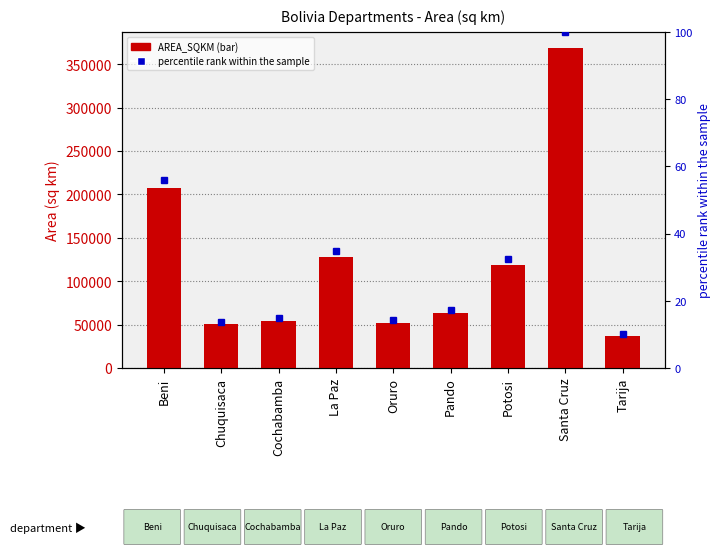

Reading left to right, transcribe all the data shown in this chart.

AREA_SQKM: Beni=206889.4	Chuquisaca=50946.5	Cochabamba=54449.6	La Paz=128240.7	Oruro=52194.1	Pando=63751.9	Potosi=119207.3	Santa Cruz=368766.6	Tarija=37257.1
percentile rank within the sample: Beni=56.1	Chuquisaca=13.8	Cochabamba=14.8	La Paz=34.8	Oruro=14.2	Pando=17.3	Potosi=32.3	Santa Cruz=100.0	Tarija=10.1